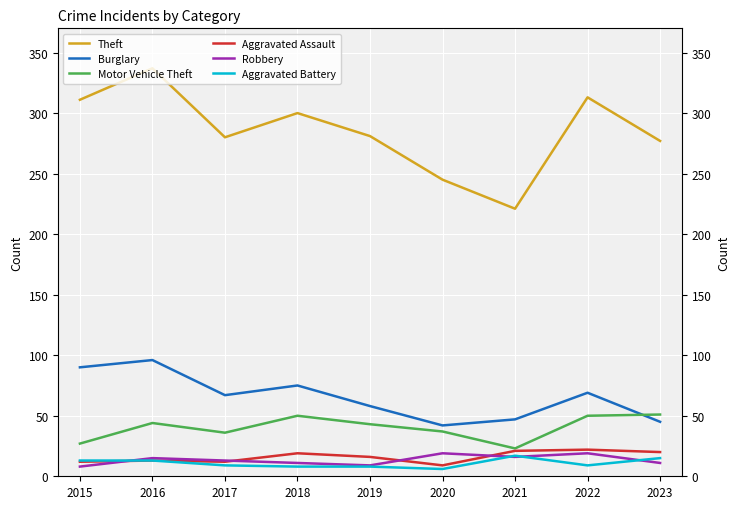

Rank the categories by Aggravated Assault value from highest to lowest.

2022, 2021, 2023, 2018, 2019, 2016, 2015, 2017, 2020